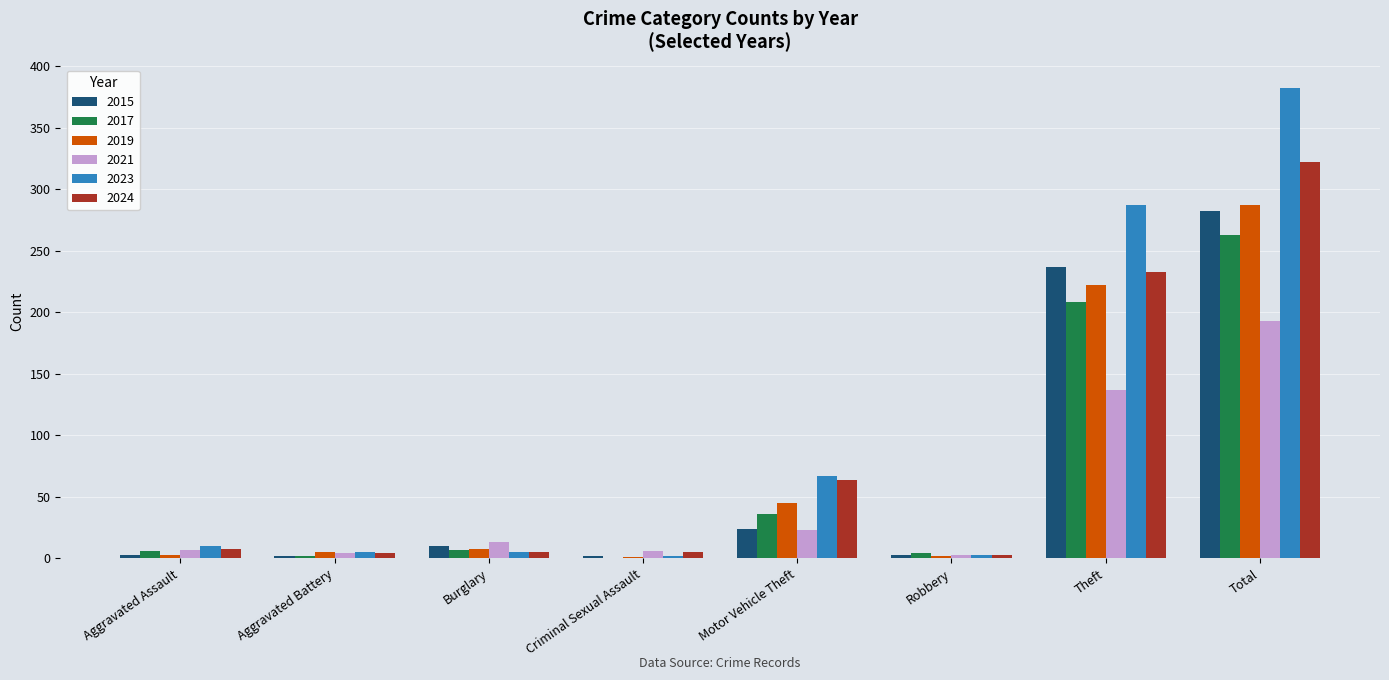

Which category has the highest value across all series?

Total